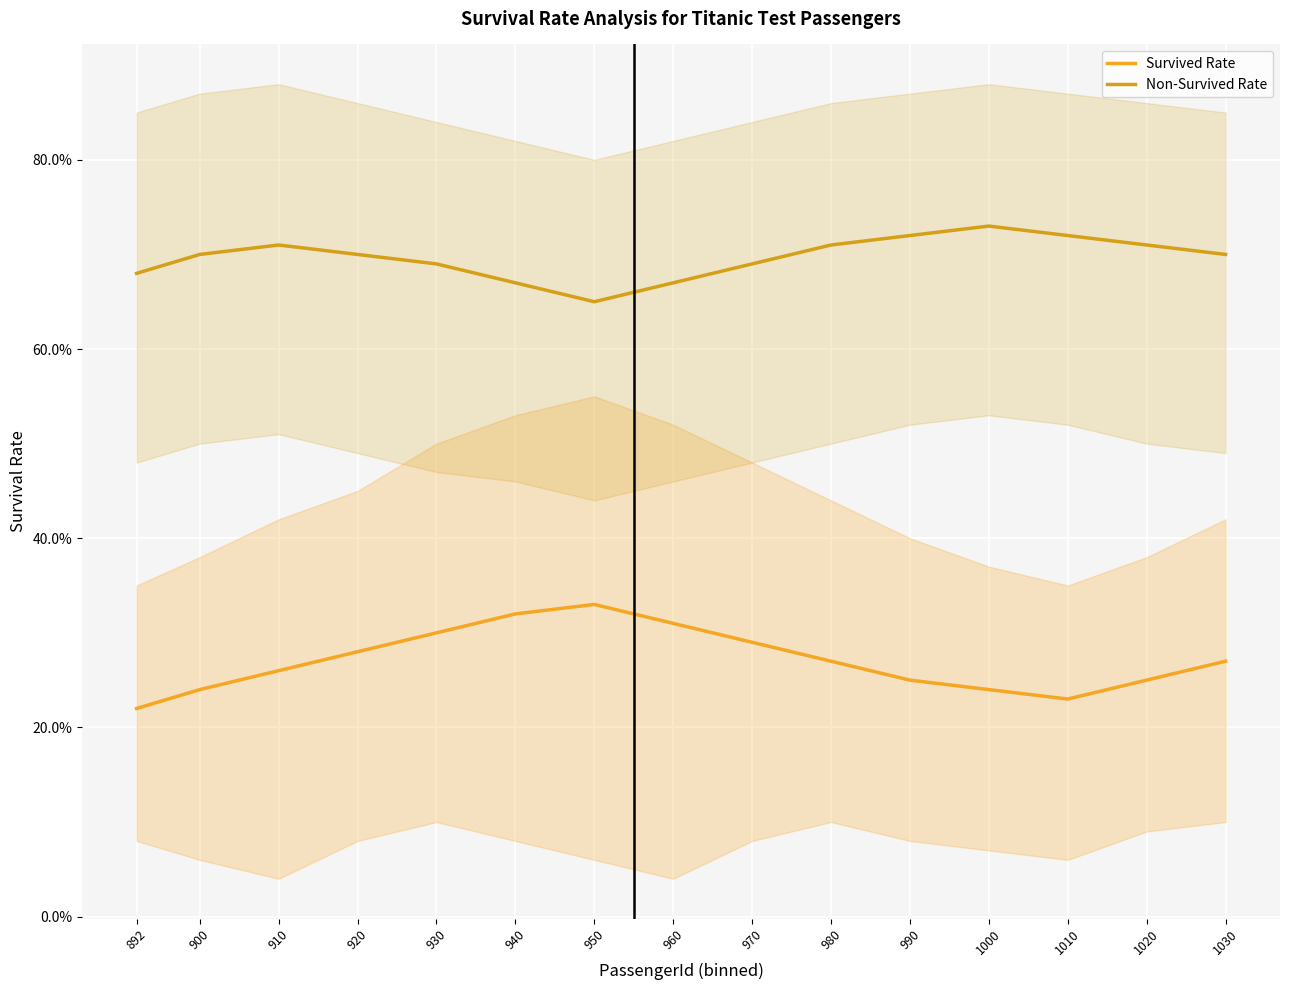

In Non-Survived Rate, how many points are lower than both neighbors (excluding endpoints)?

1